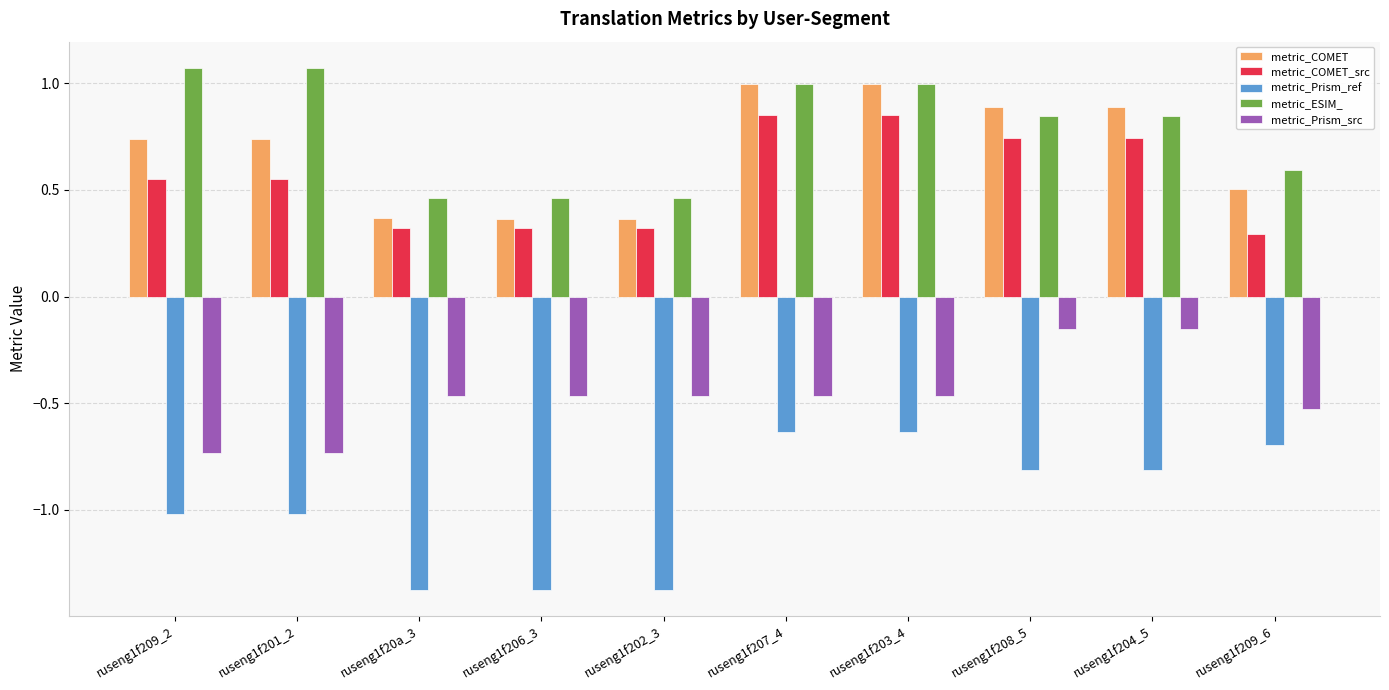

What is the average value of the metric_Prism_ref series?

-1.0